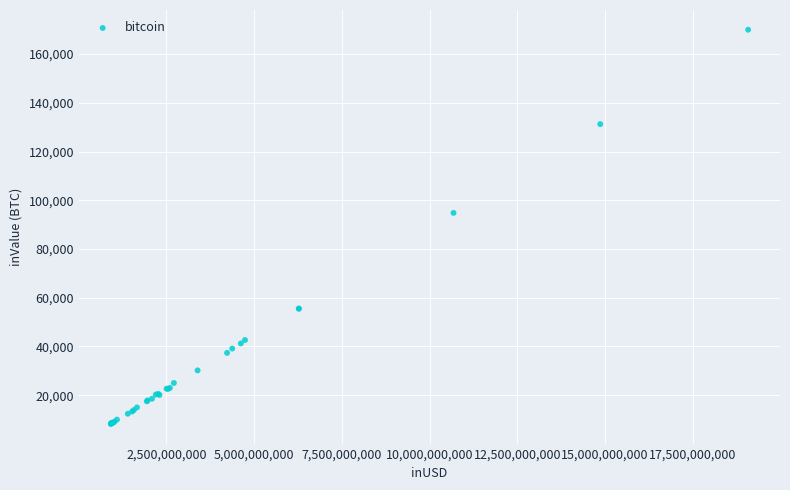

What Y value in the scatter plot is closest to 89112?

94811.3